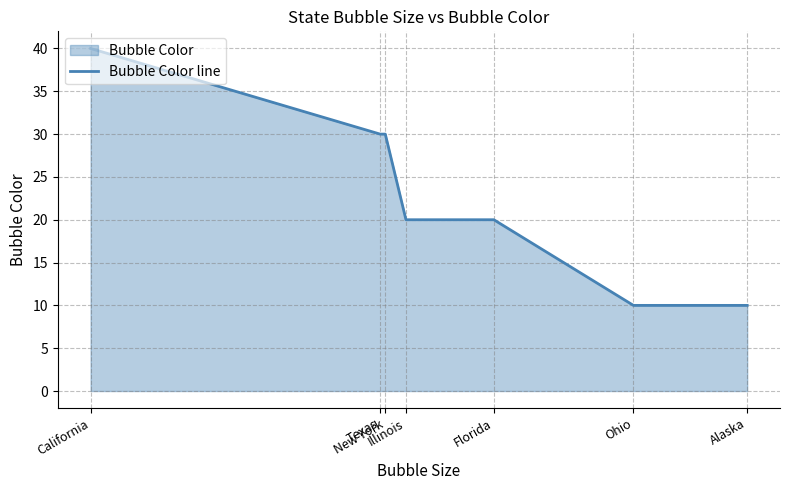

What is the value of the 4th point from the left?

20